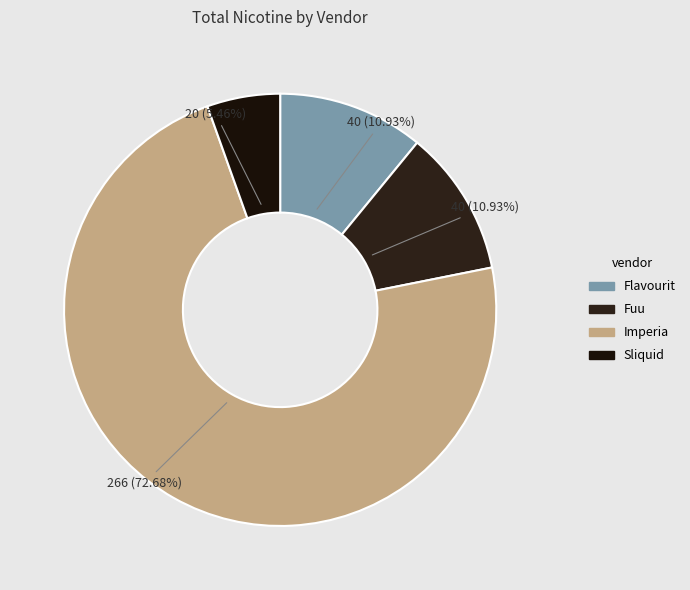

Combined, what portion of the pie is Flavourit and Sliquid?

16.4%